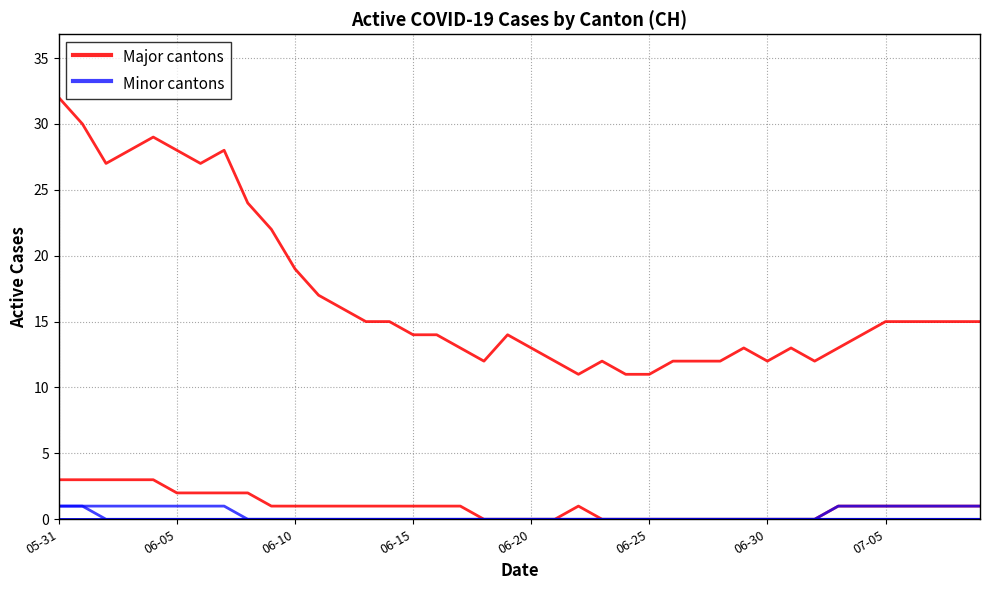

At how many categories does at least one series exceed 3?

40